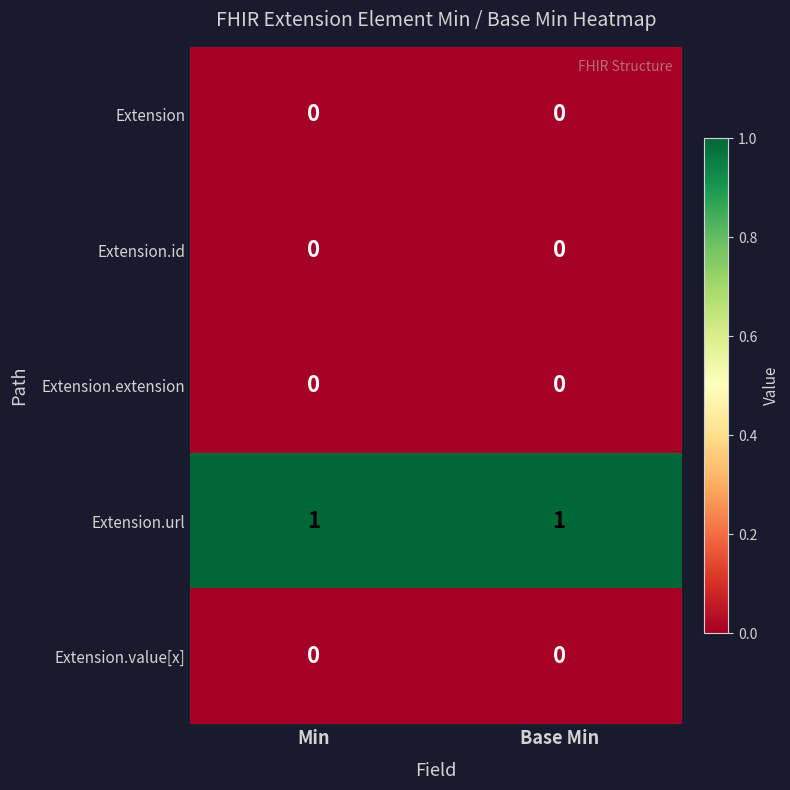

Which series has the largest total across all categories?

Extension.url